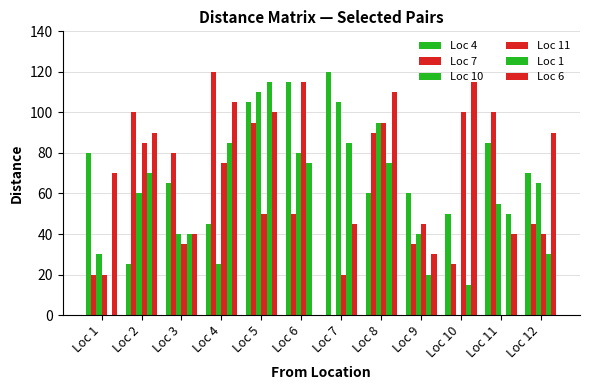

At Loc 2, list the series in order from largest to smallest.

Loc 7, Loc 6, Loc 11, Loc 1, Loc 10, Loc 4